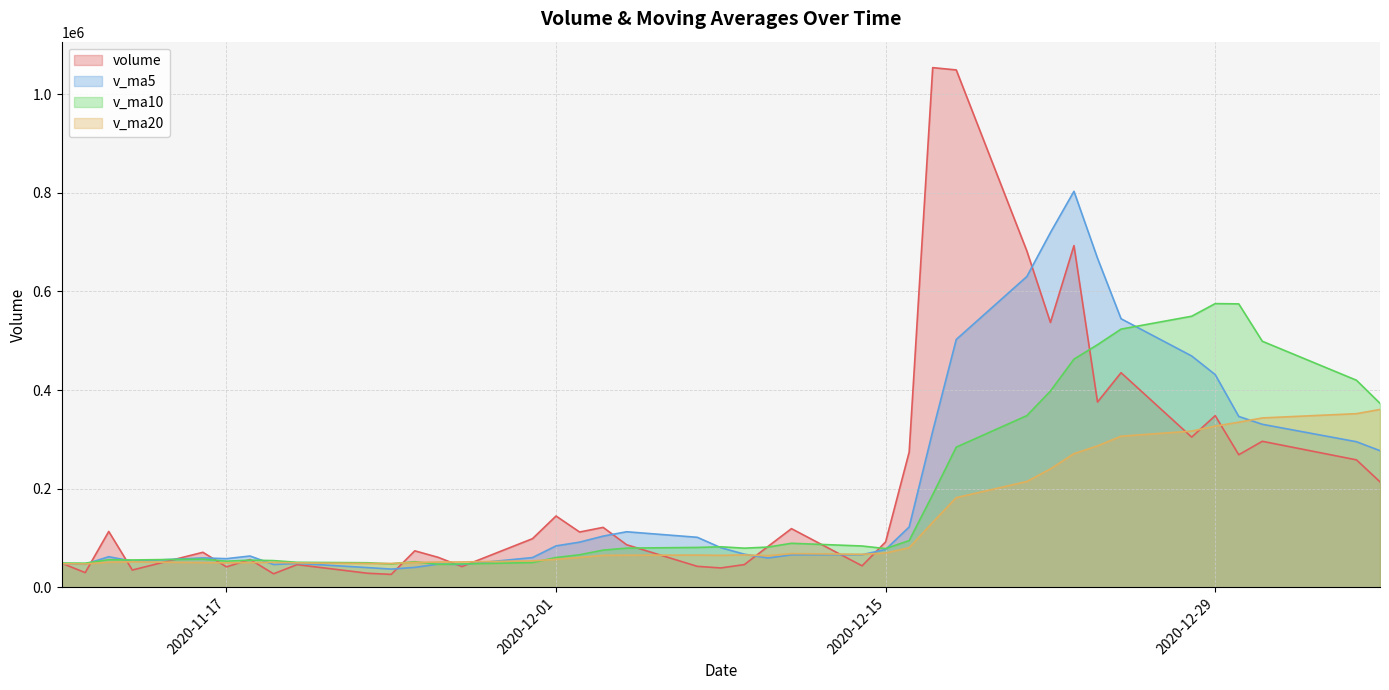

Does the chart display data point markers on the line(s)?

No